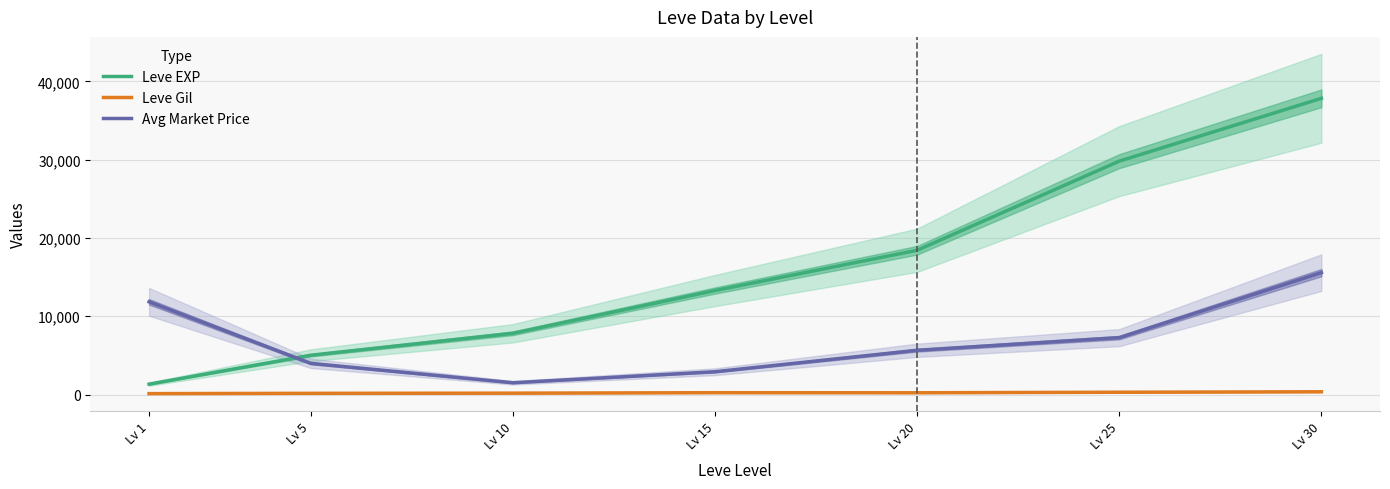

How many categories are shown in the chart?

7